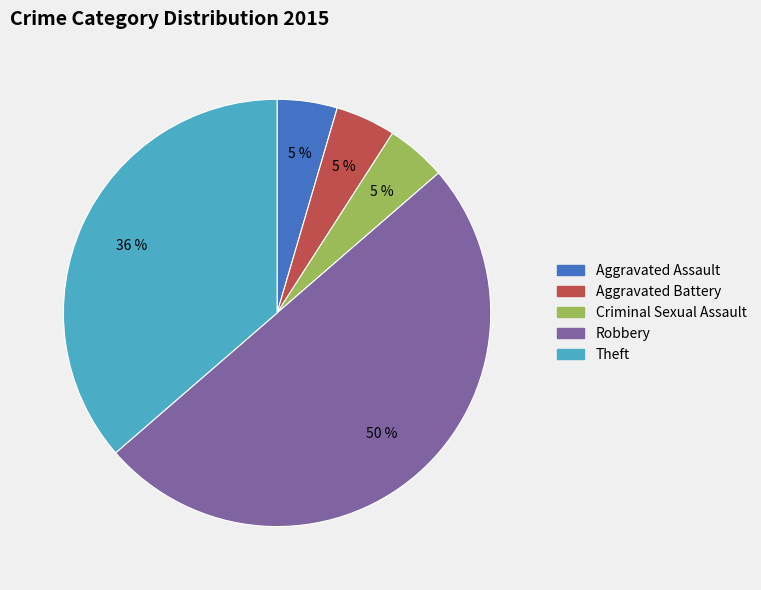

Between Aggravated Battery and Robbery, which is larger?

Robbery